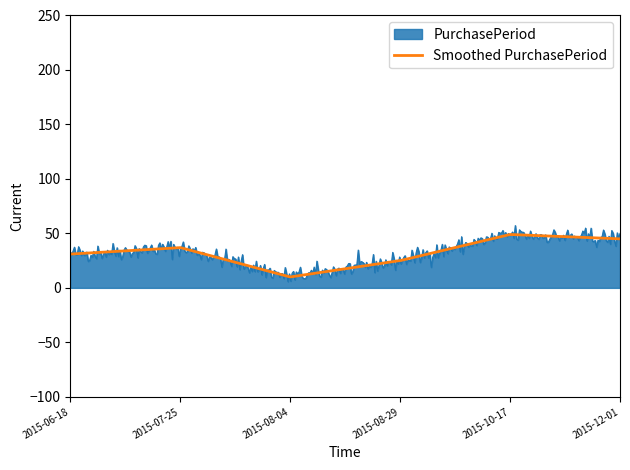

How many lines are shown in the chart?

2